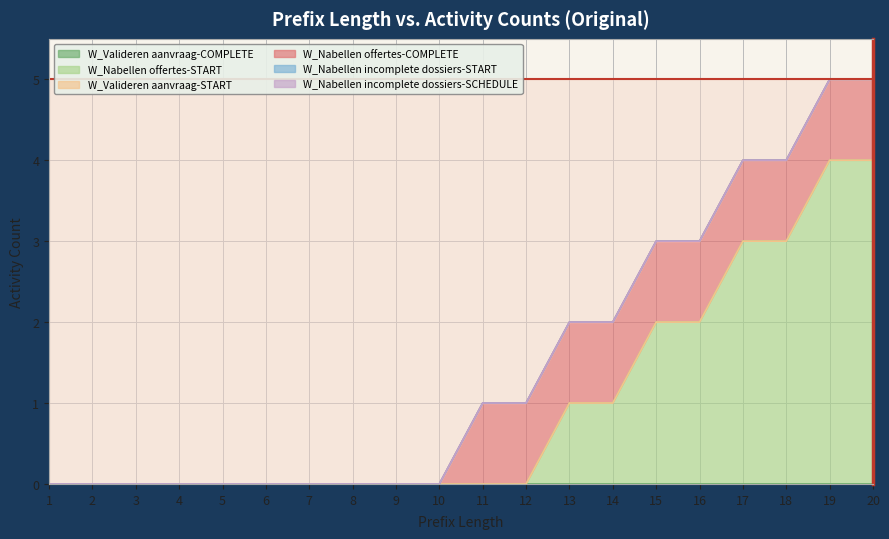

True or false: W_Nabellen offertes-START and W_Nabellen incomplete dossiers-SCHEDULE intersect in this chart.

False